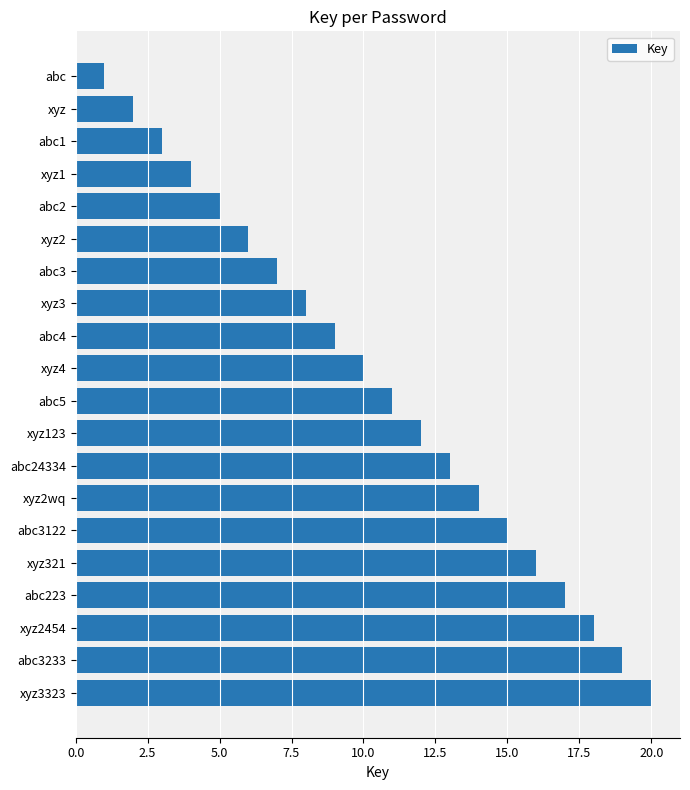

What is the difference between the second highest and second lowest values?

17